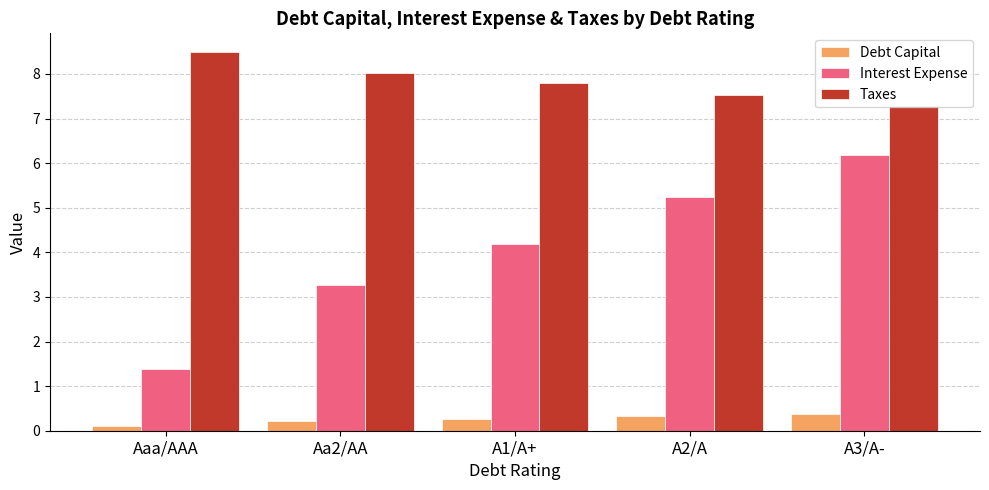

Rank the series by their maximum value, from highest to lowest.

Taxes, Interest Expense, Debt Capital